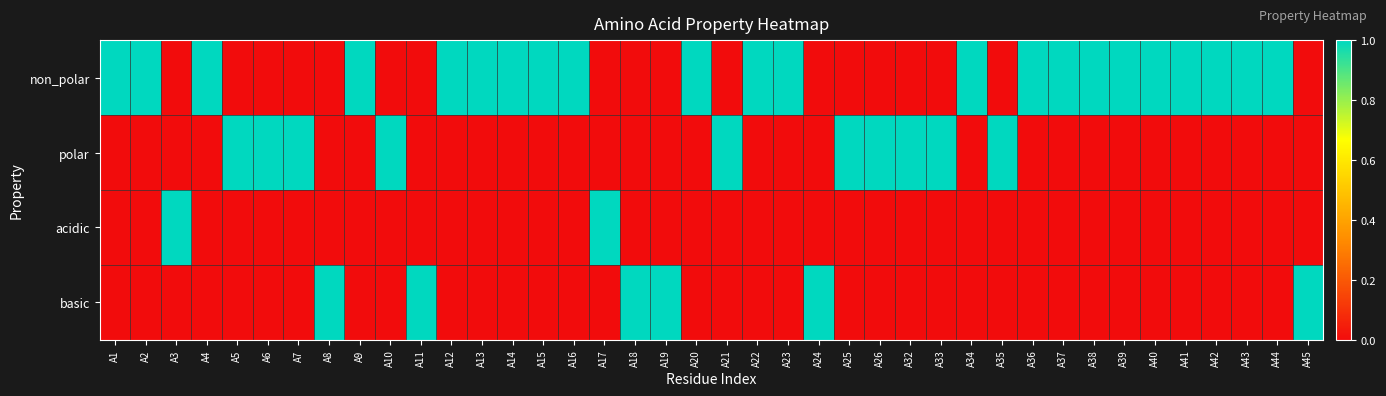

At A17, list the series in order from smallest to largest.

non_polar, polar, basic, acidic